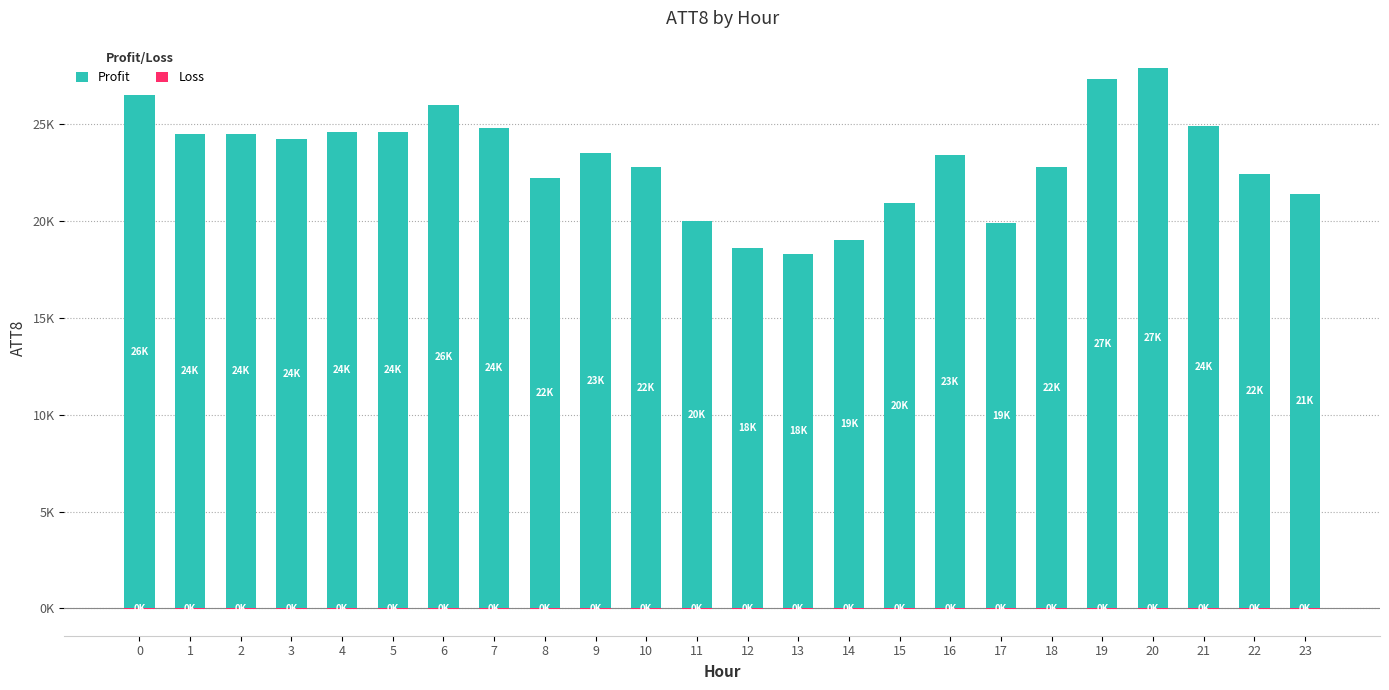

At which category is the sum across all series the highest?

20